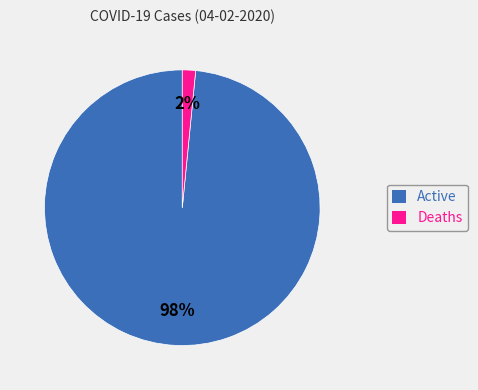

To the nearest percent, what is the combined percentage of Active and Deaths?

100%